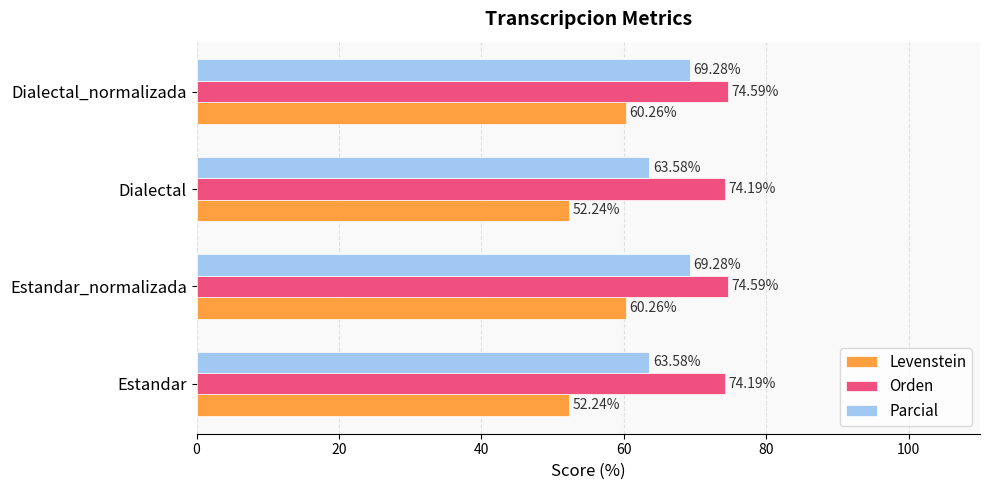

What is the total value across all series at Estandar?

190.0